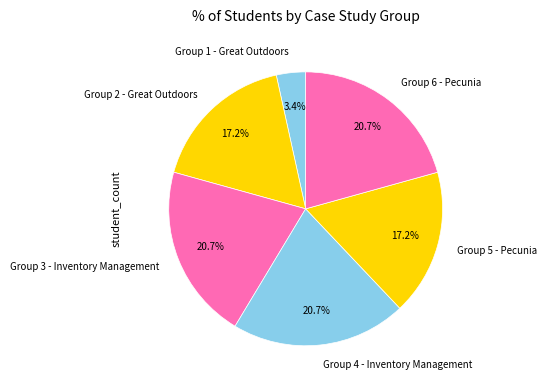

To the nearest percent, what portion does Group 4 - Inventory Management represent?

21%